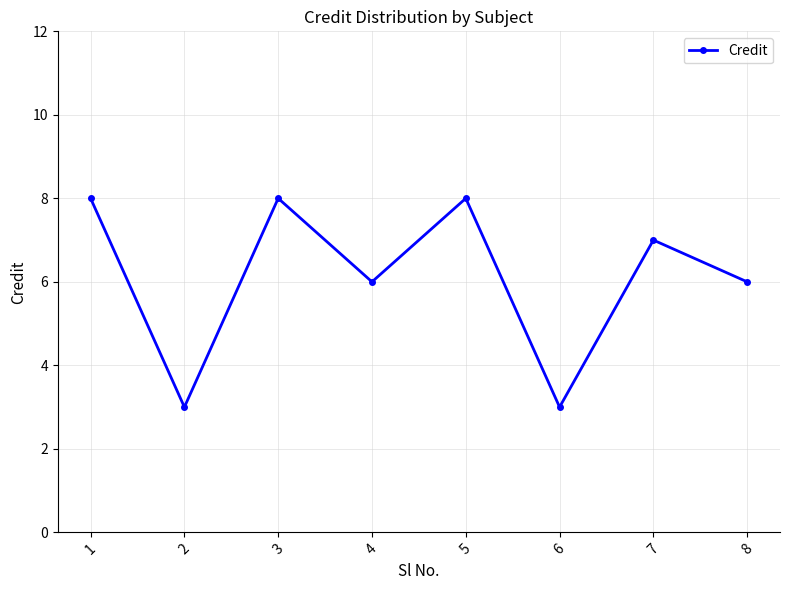

What is the smallest value displayed?

3